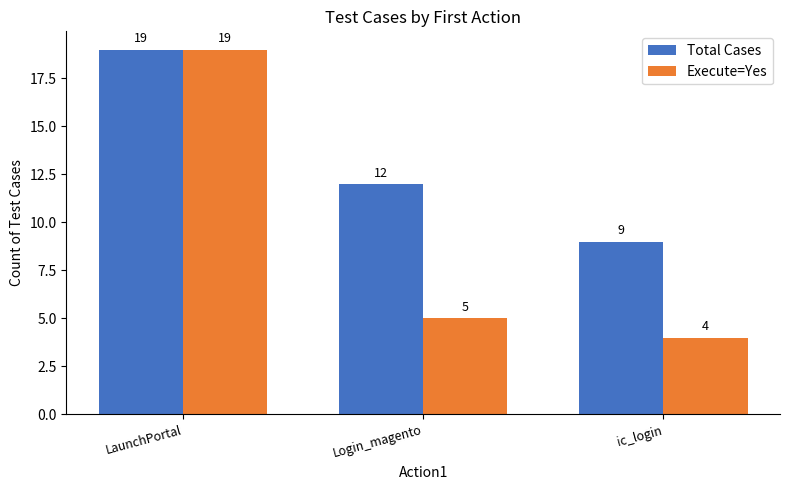

Between Login_magento and ic_login, which series saw the biggest shift?

Total Cases